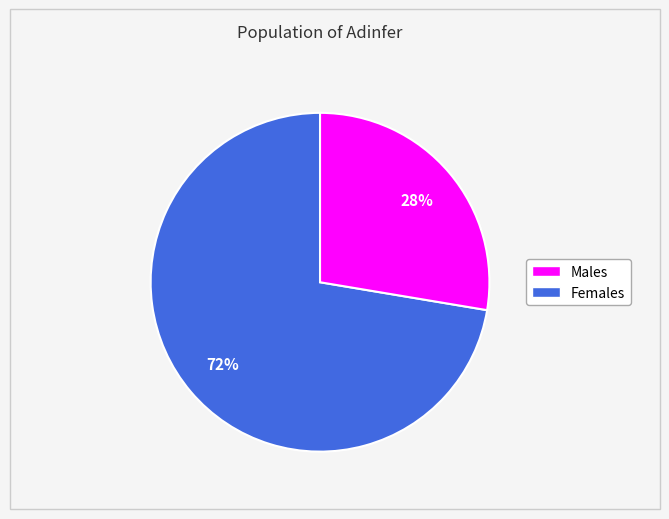

Is there any slice that represents more than half of the pie?

Yes